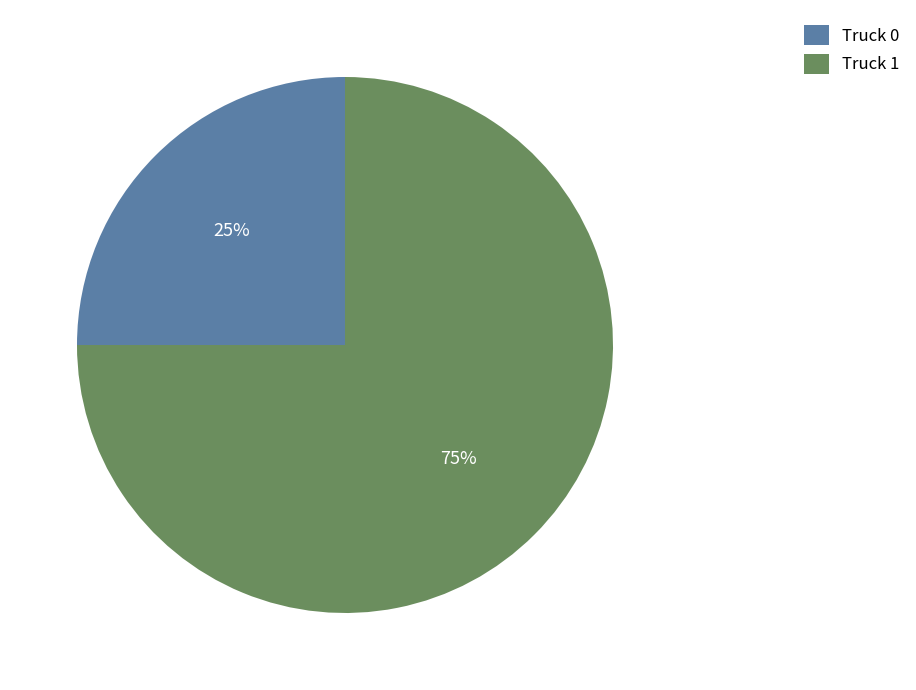

The Truck 0 slice represents 25% of the pie. True or false?

True